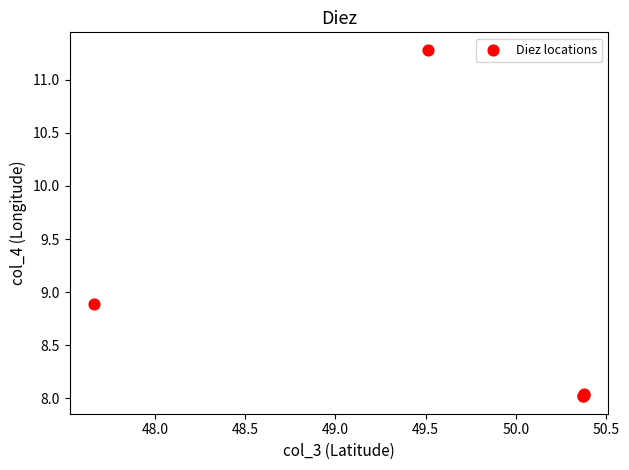

What Y value in the scatter plot is closest to 9?

8.9